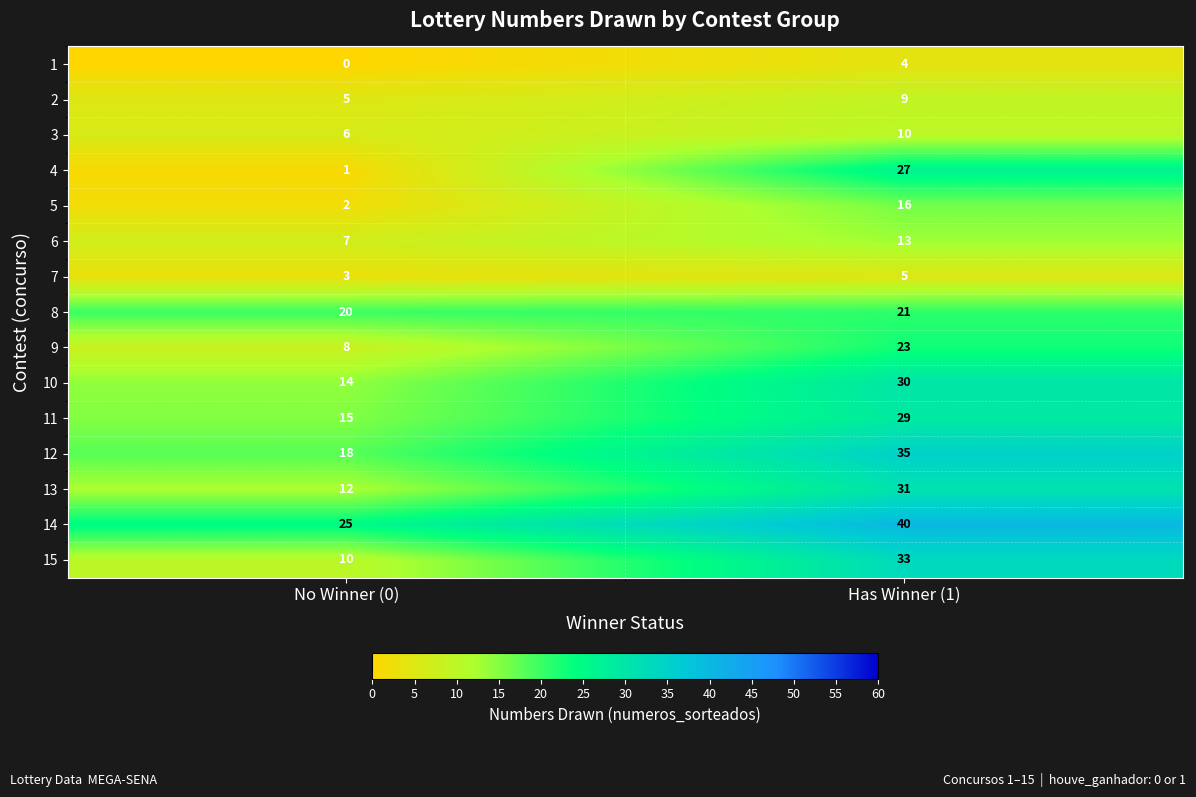

Where is 3 nearest to the value 8?

No Winner (0)